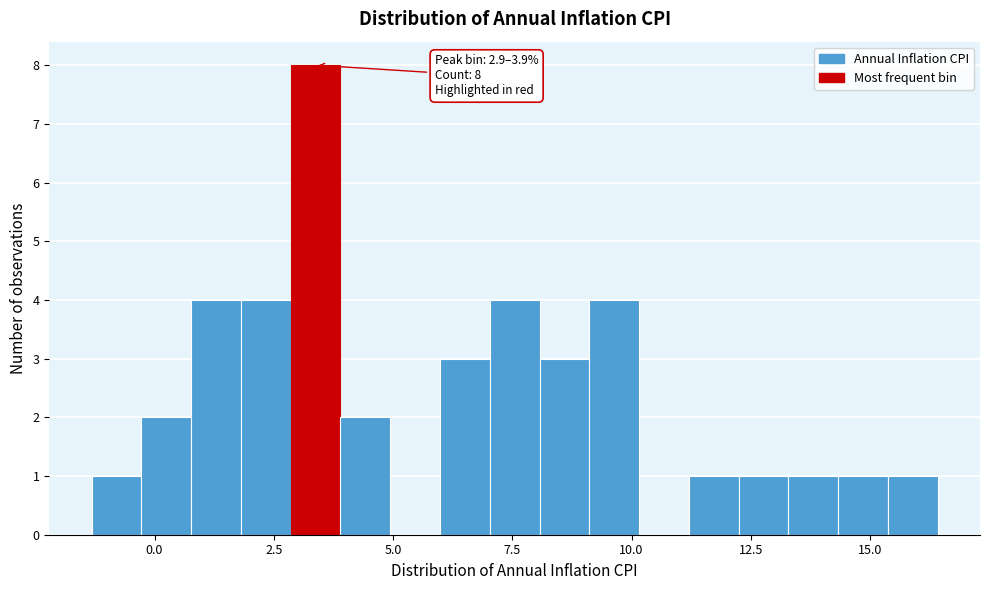

Around what value on the x-axis is the tallest bar? Give the approximate position of its centre, as read against the axis.

3.5